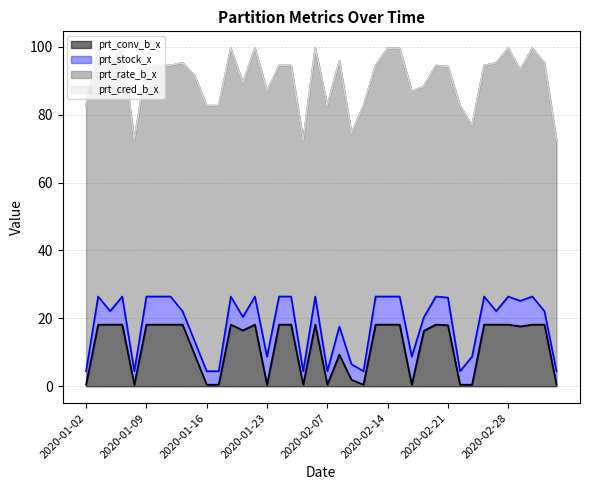

What is the highest value of the prt_conv_b_x series?

18.2